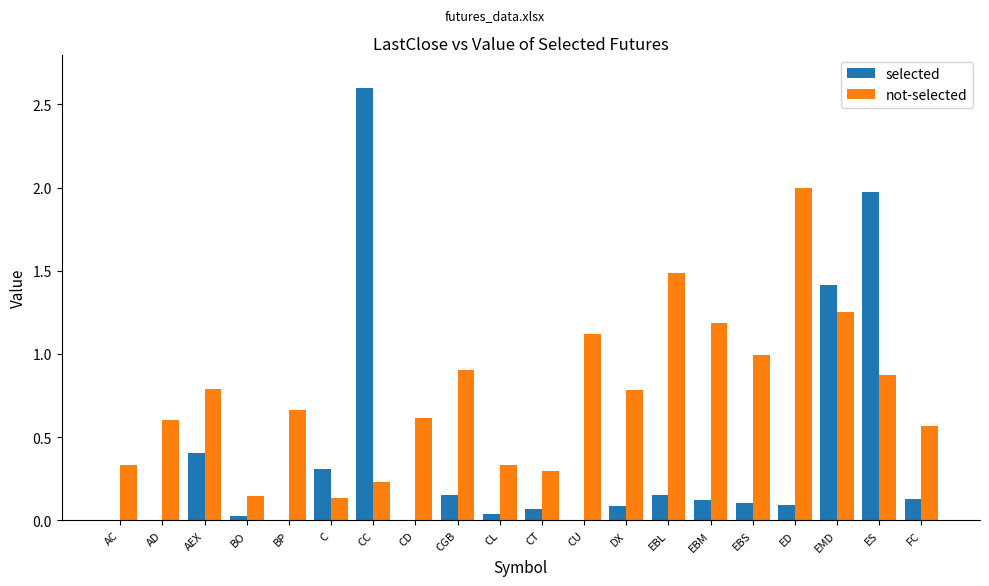

True or false: not-selected has a value of 1.7 at EBM.

False